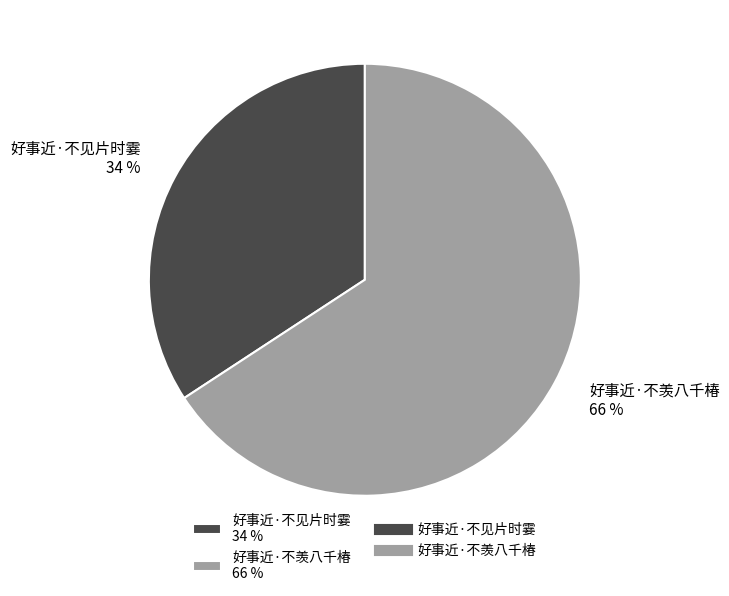

How many segments does this pie chart have?

2